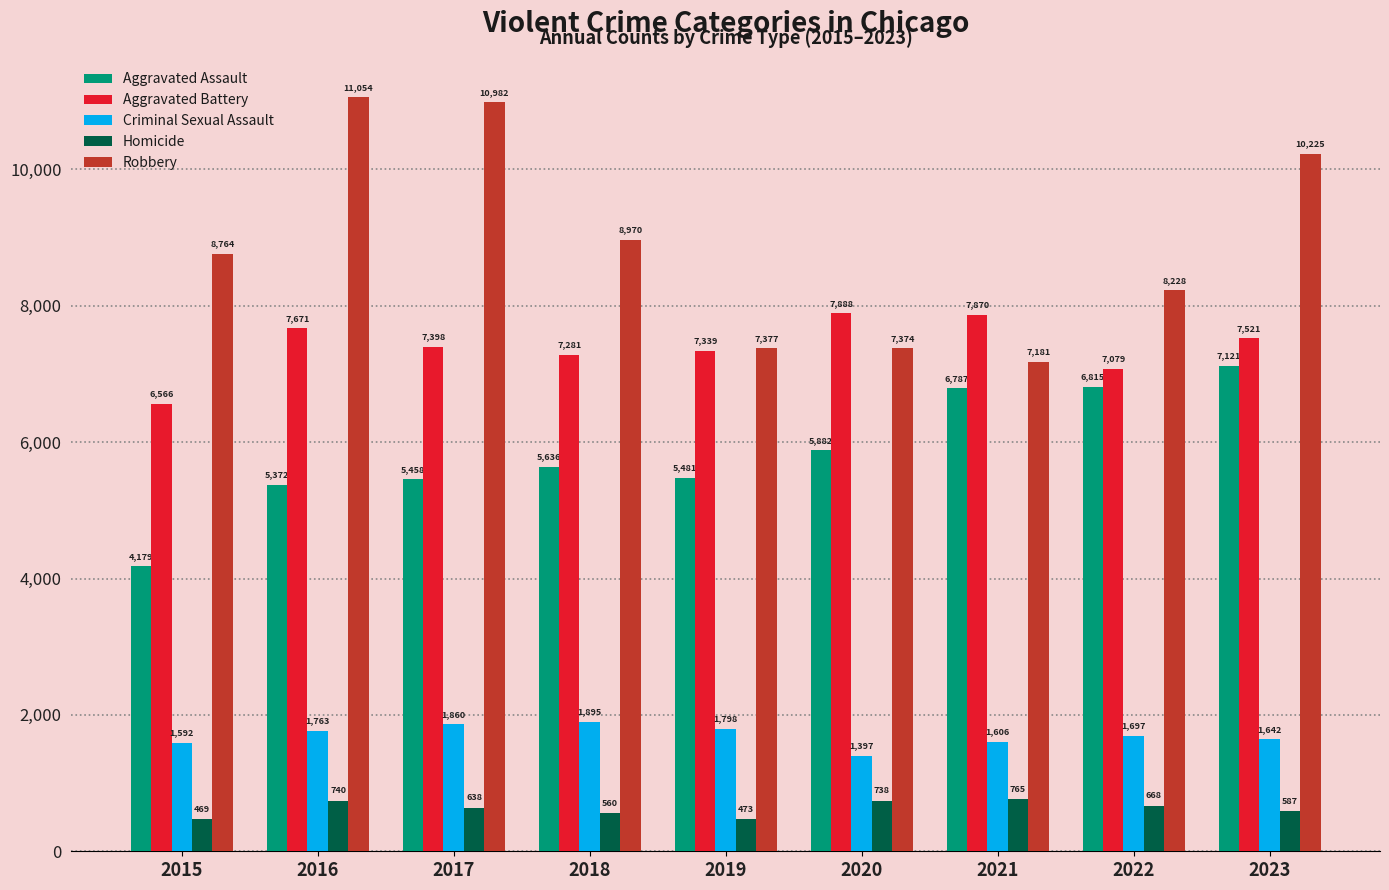

What is the difference between the maximum and minimum values in the Robbery series?

3873